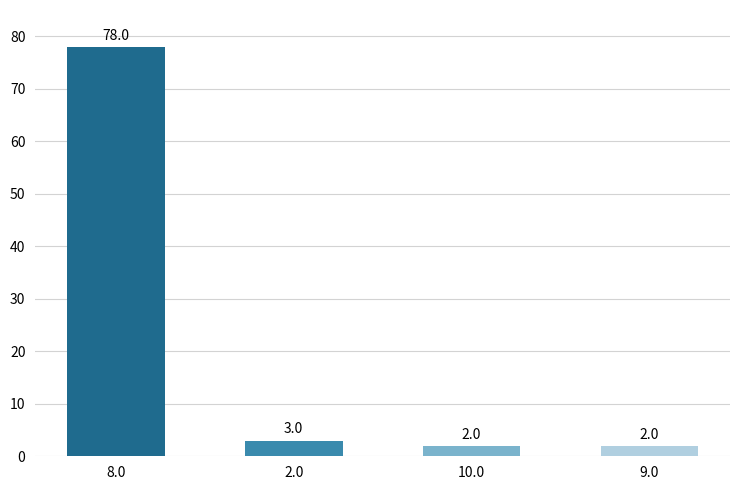

What is the value of the 3rd bar from the left?

2